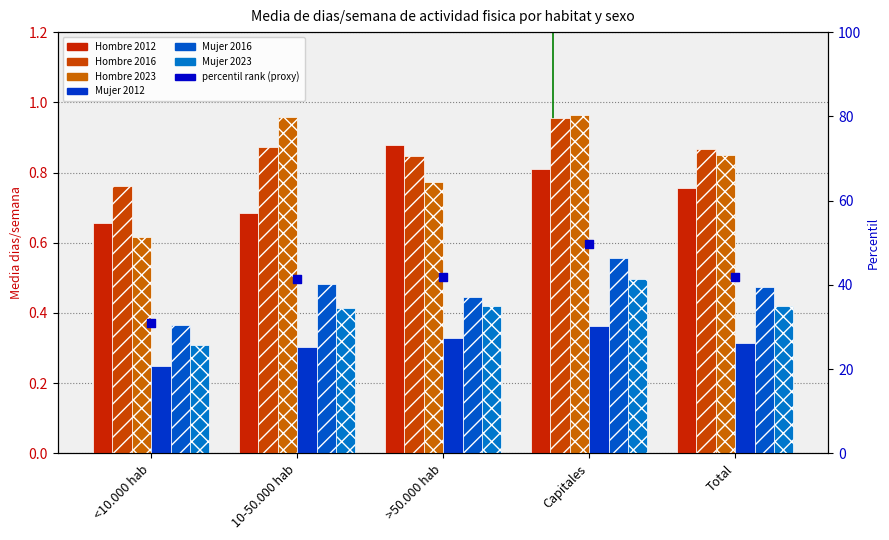

What is the total value across all series at Capitales?

4.1